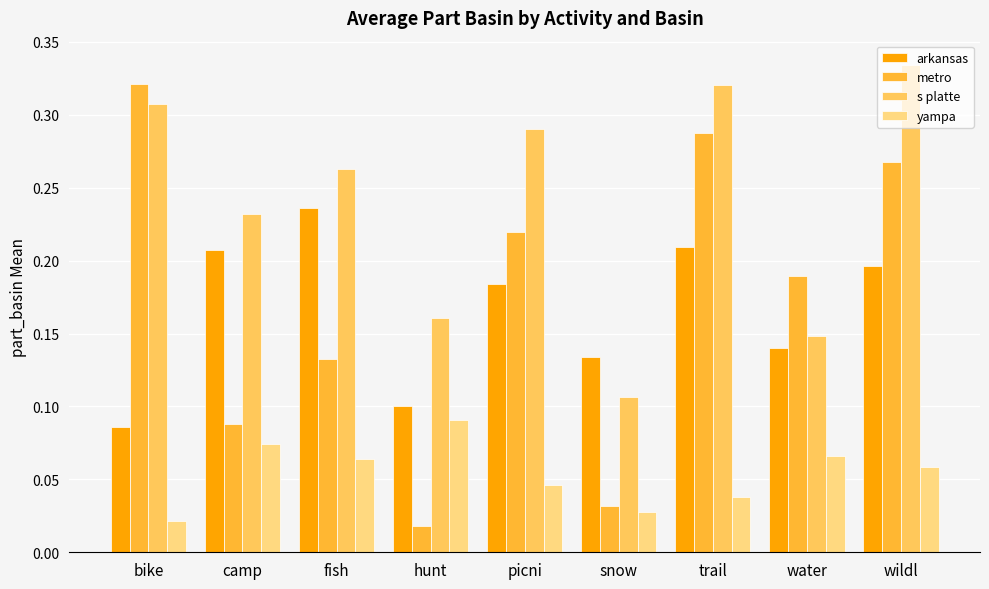

The s platte series shows 0.5 at trail. True or false?

False